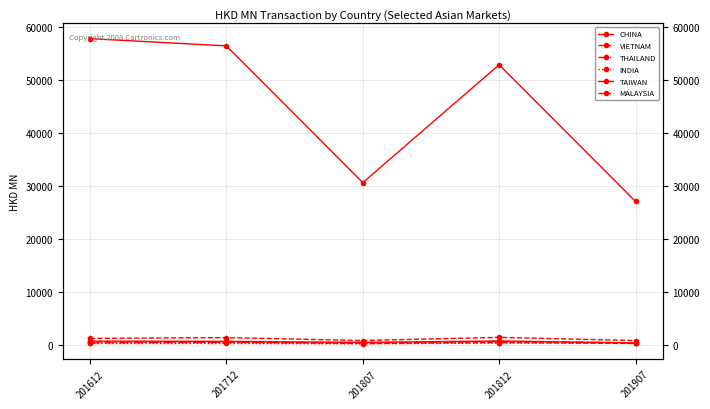

The value of INDIA at 201712 is 220.7. True or false?

True